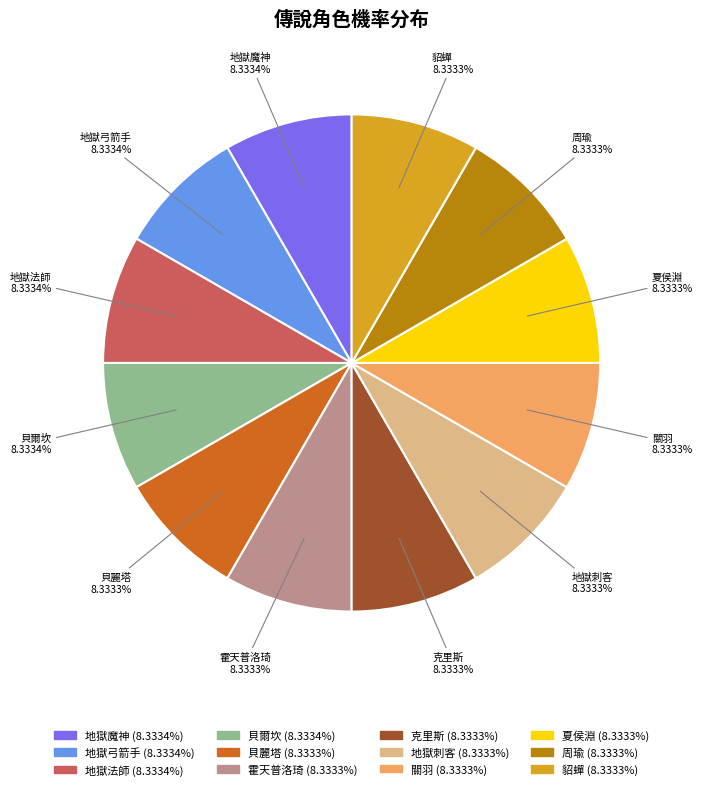

Does 貝麗塔 represent more than half of the total?

No